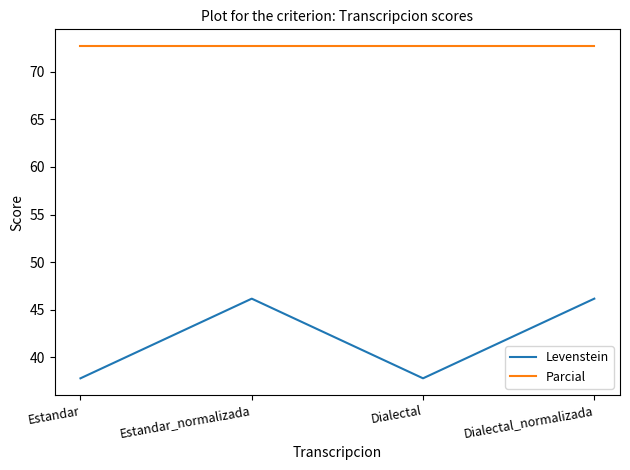

True or false: Parcial and Levenstein intersect in this chart.

False